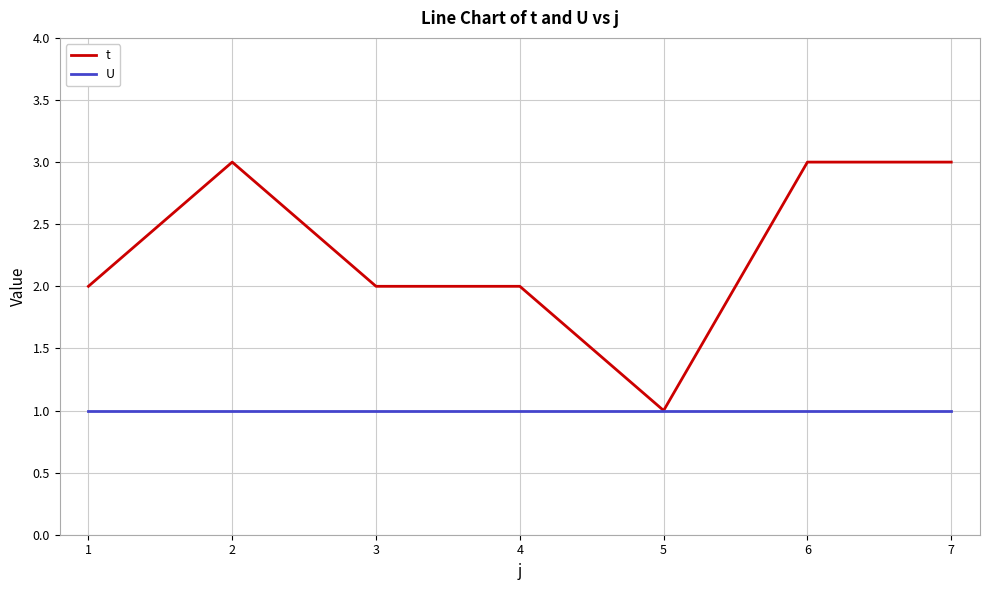

What is the maximum value shown in the chart?

3